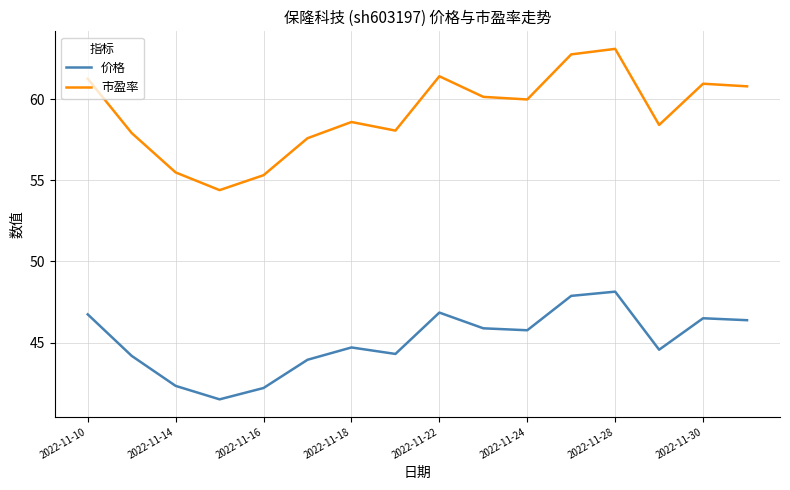

What is the sum of all 市盈率 values?

946.3